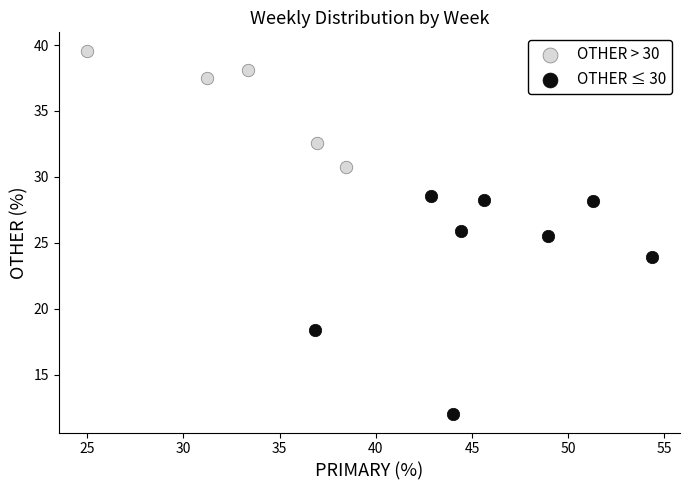

Which series has the widest spread of Y values?

OTHER ≤ 30